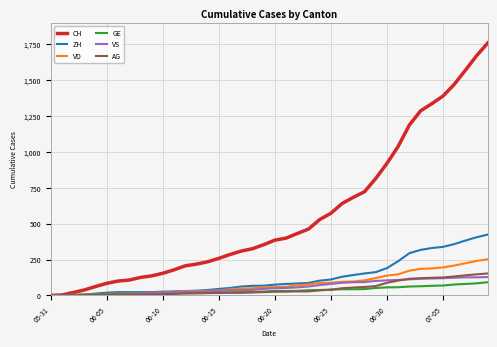

Which series has the largest total across all categories?

CH